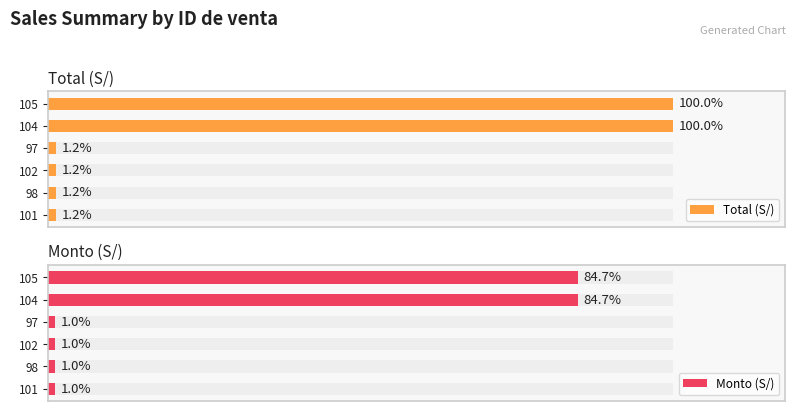

Are the bars horizontal?

Yes